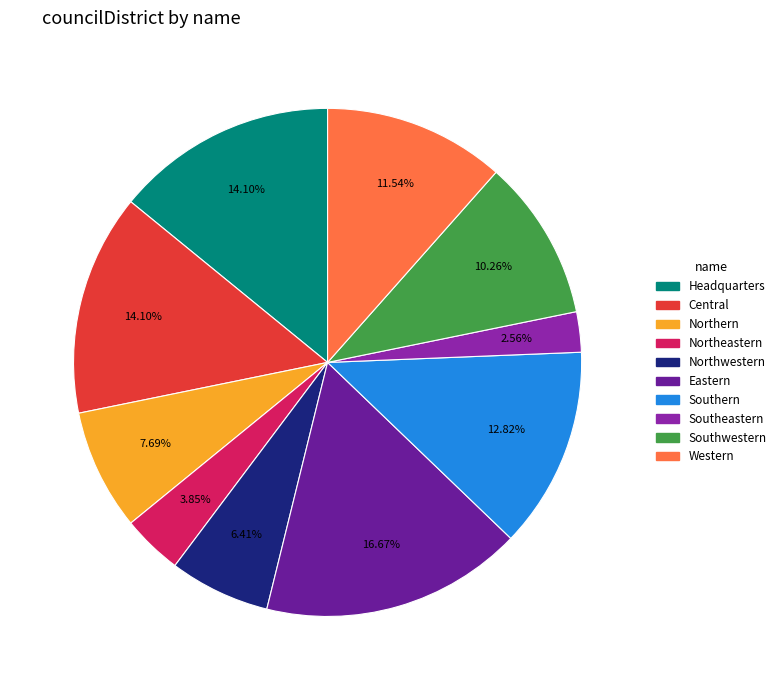

Which slice is the smallest?

Southeastern